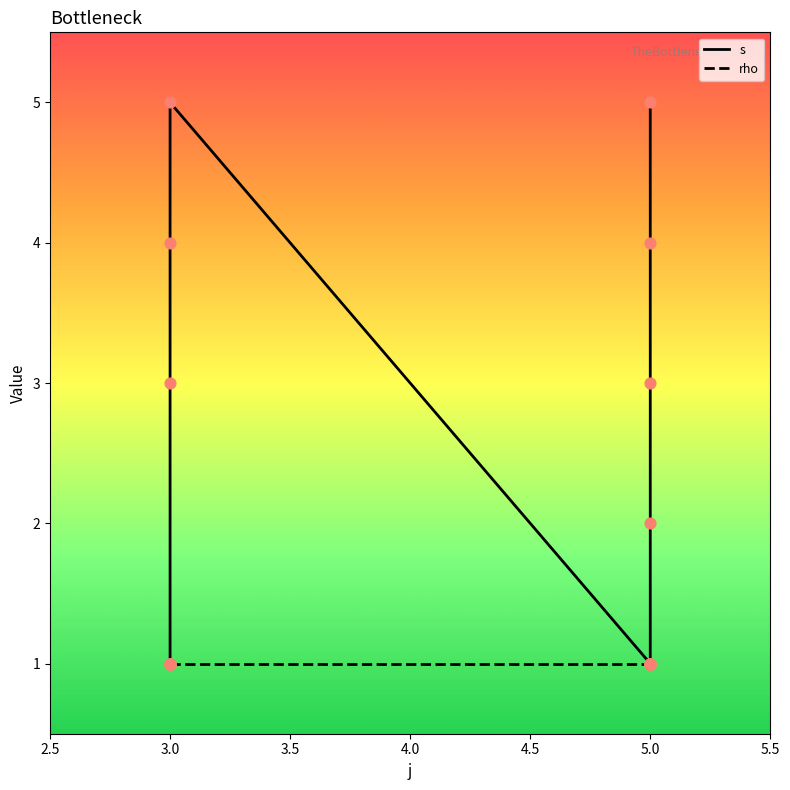

Between 5 and 5, which is larger?

5